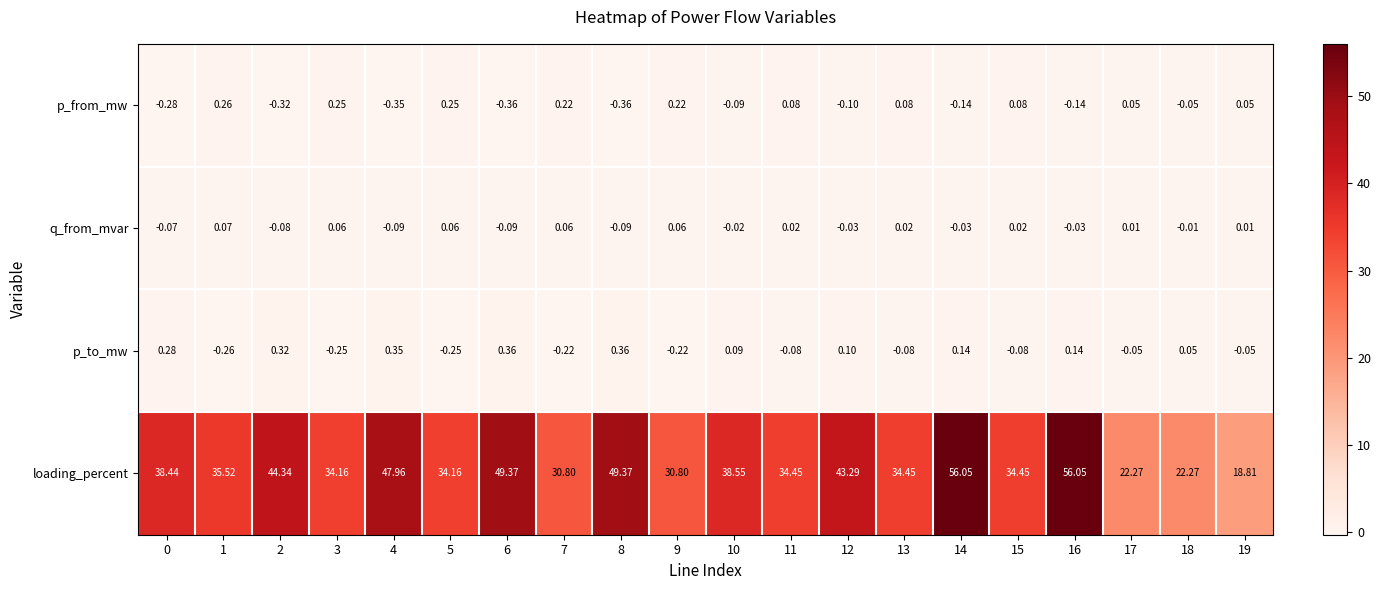

Between 12 and 13, which series saw the biggest shift?

loading_percent